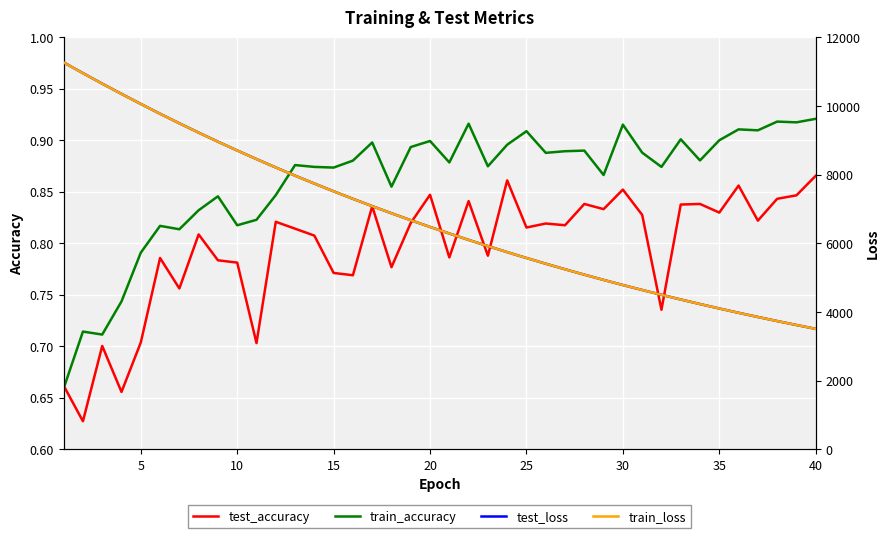

At 10, list the series in order from smallest to largest.

test_accuracy, train_accuracy, train_loss, test_loss